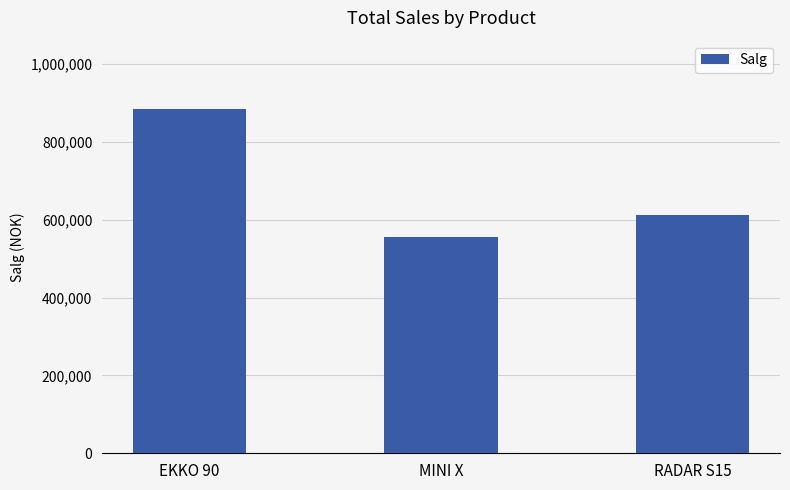

Reading left to right, transcribe all the data shown in this chart.

EKKO 90=882939	MINI X=554904	RADAR S15=610939